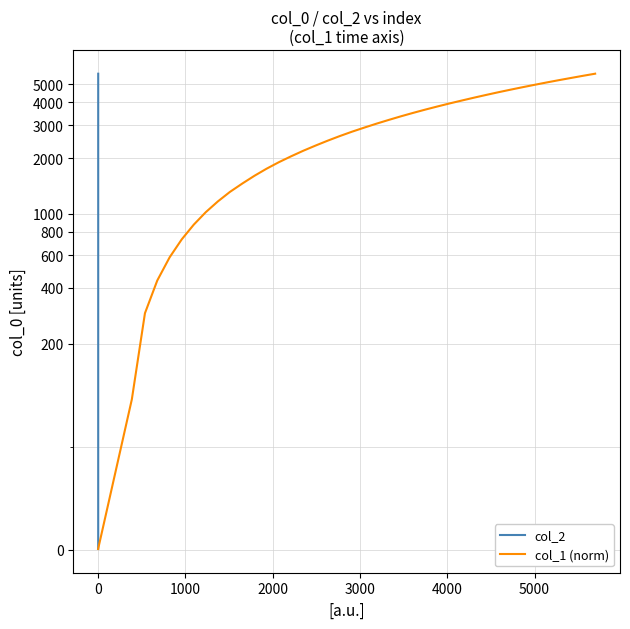

Is the value of col_2 at 13 greater than the value of col_1 (norm) at 30?

No